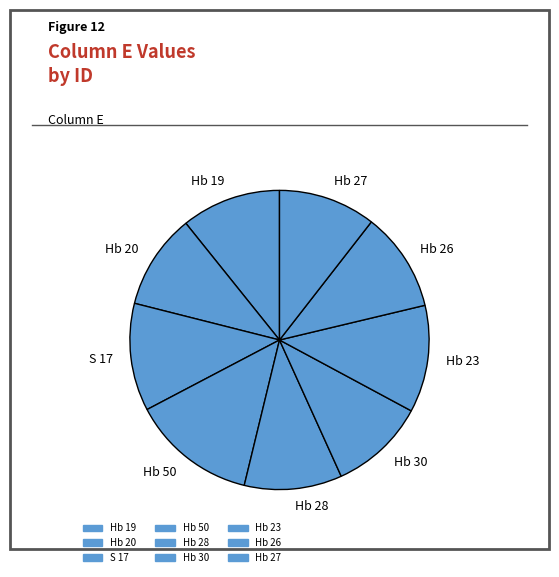

Does S 17 represent more than half of the total?

No